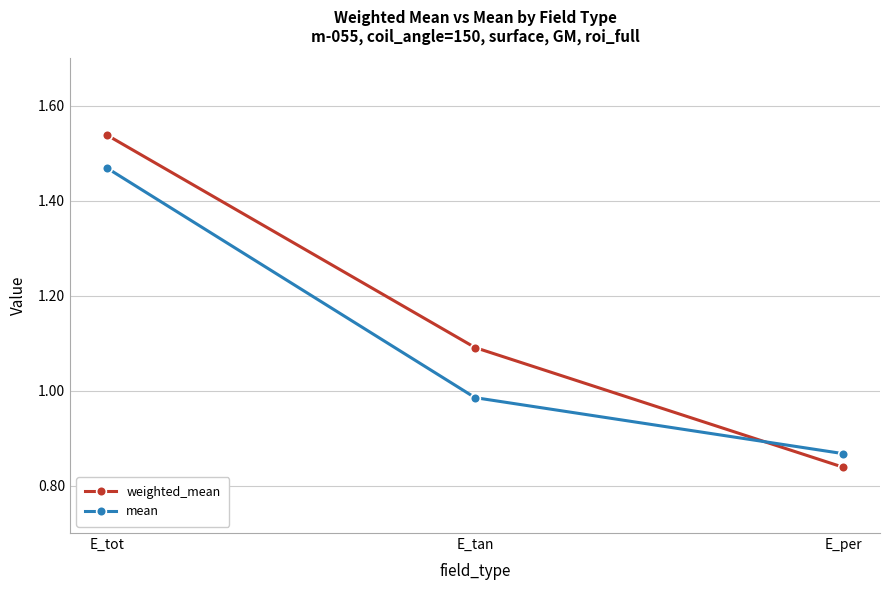

Which category has the lowest value across all series?

E_per